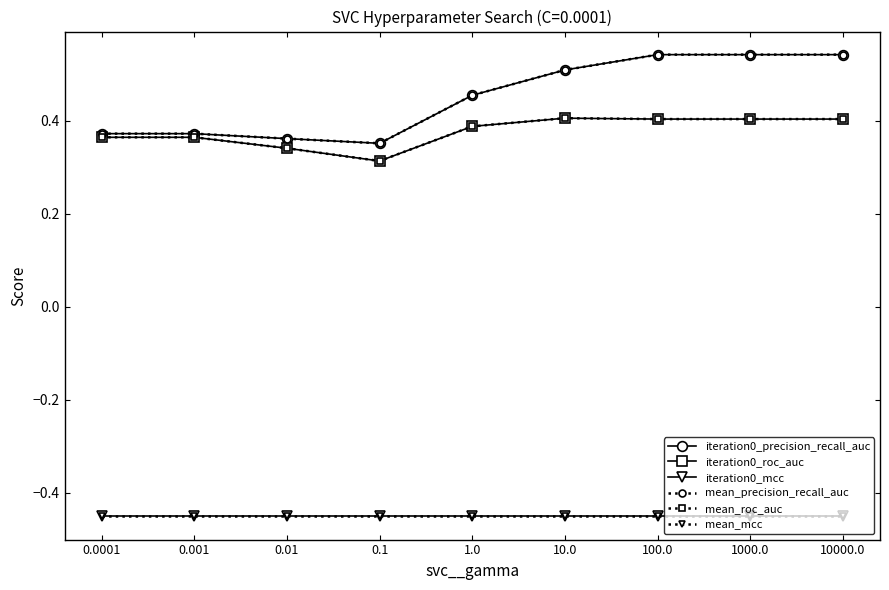

What is the average value of the mean_precision_recall_auc series?

0.5